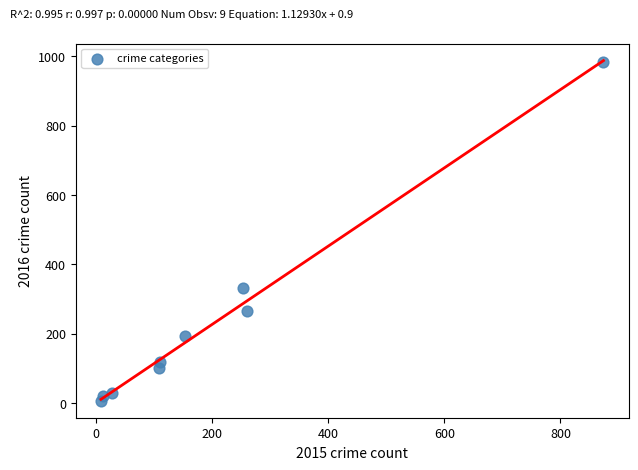

What is the range of X values (max minus min)?

865